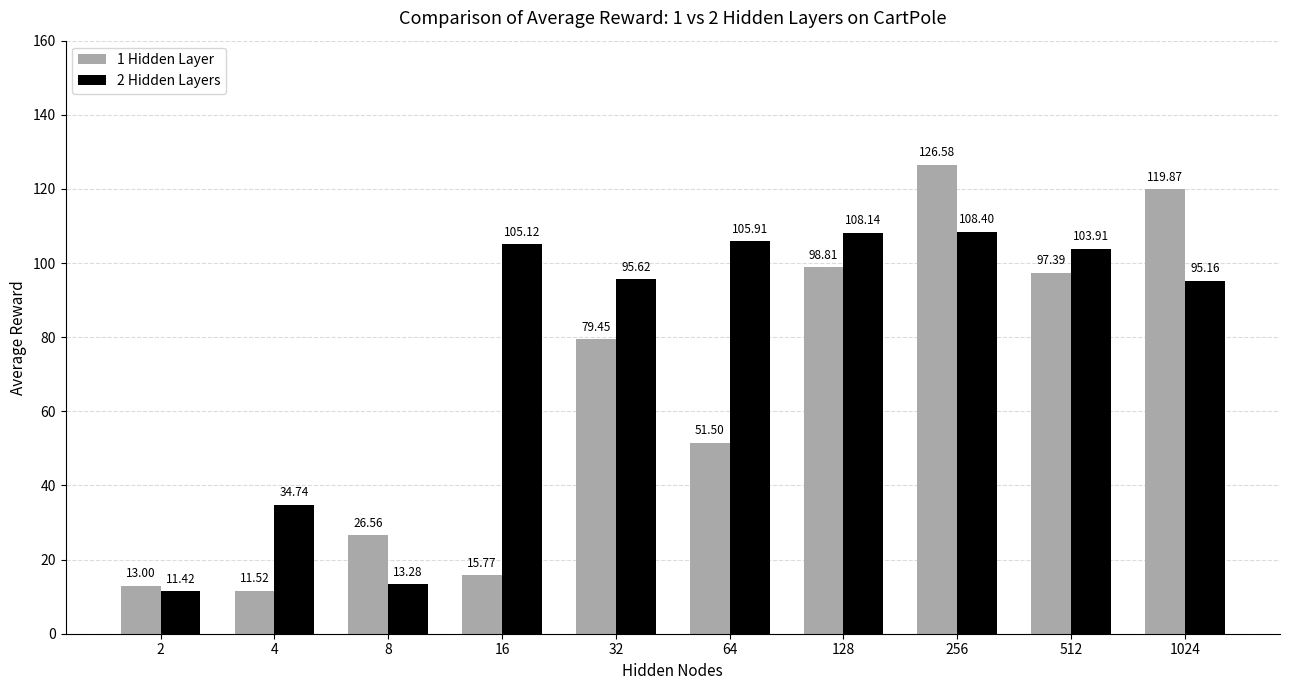

How many bars are there in each group?

2